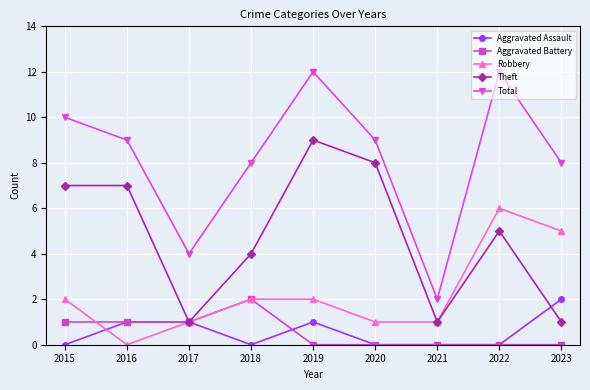

What are all the series names shown in the legend?

Aggravated Assault, Aggravated Battery, Robbery, Theft, Total